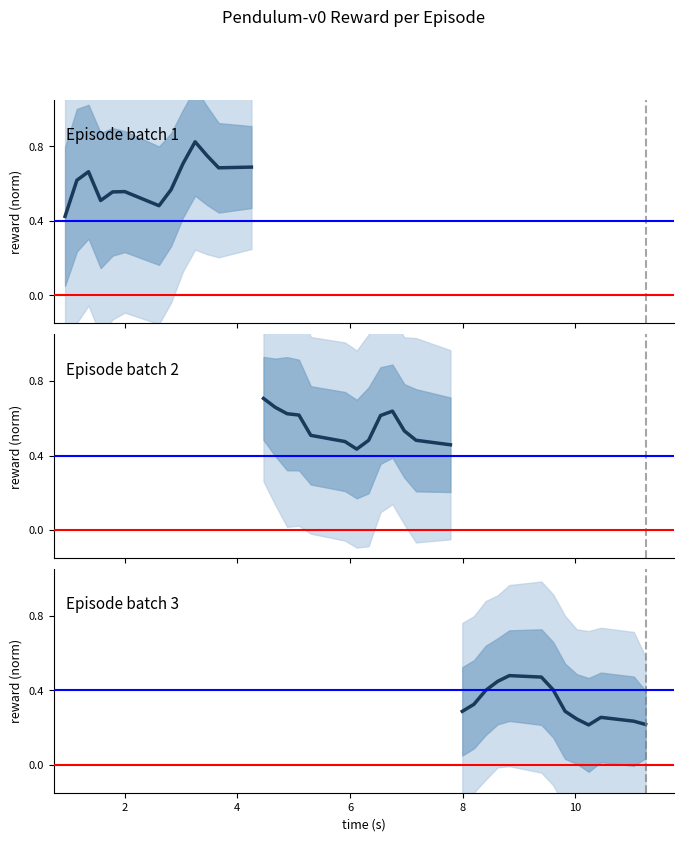

Count the number of data series in this chart.

3